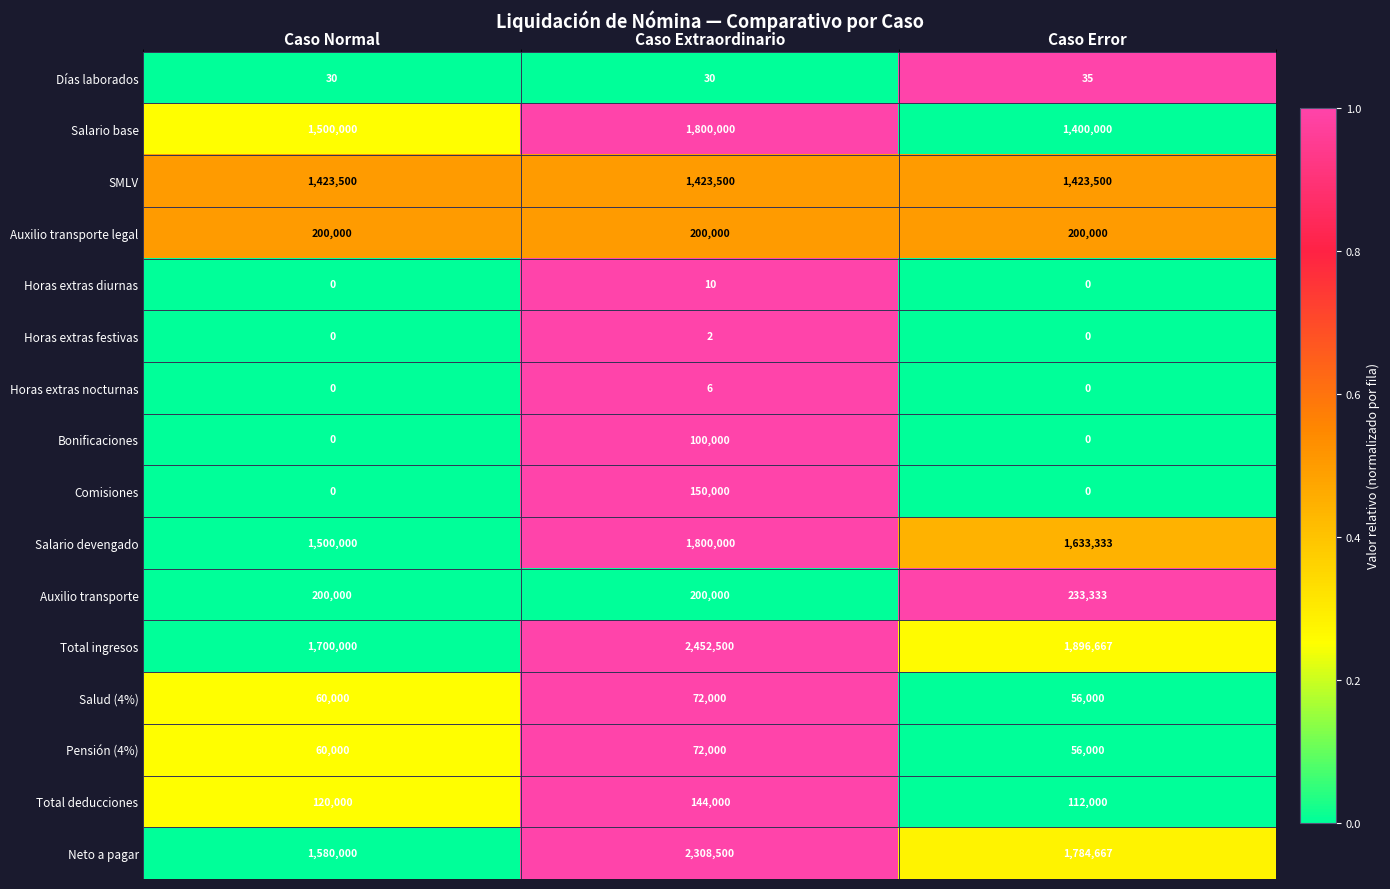

Is it true that Total ingresos equals 906828 at Caso Error?

False